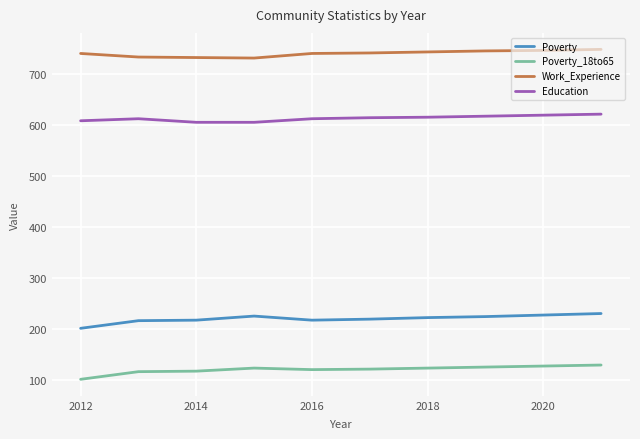

What is the maximum value shown in the chart?

749